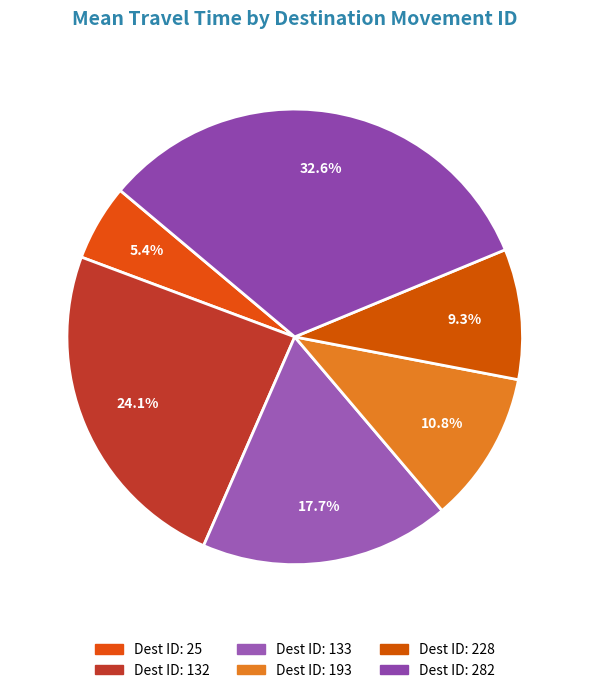

How many slices are in this pie chart?

6